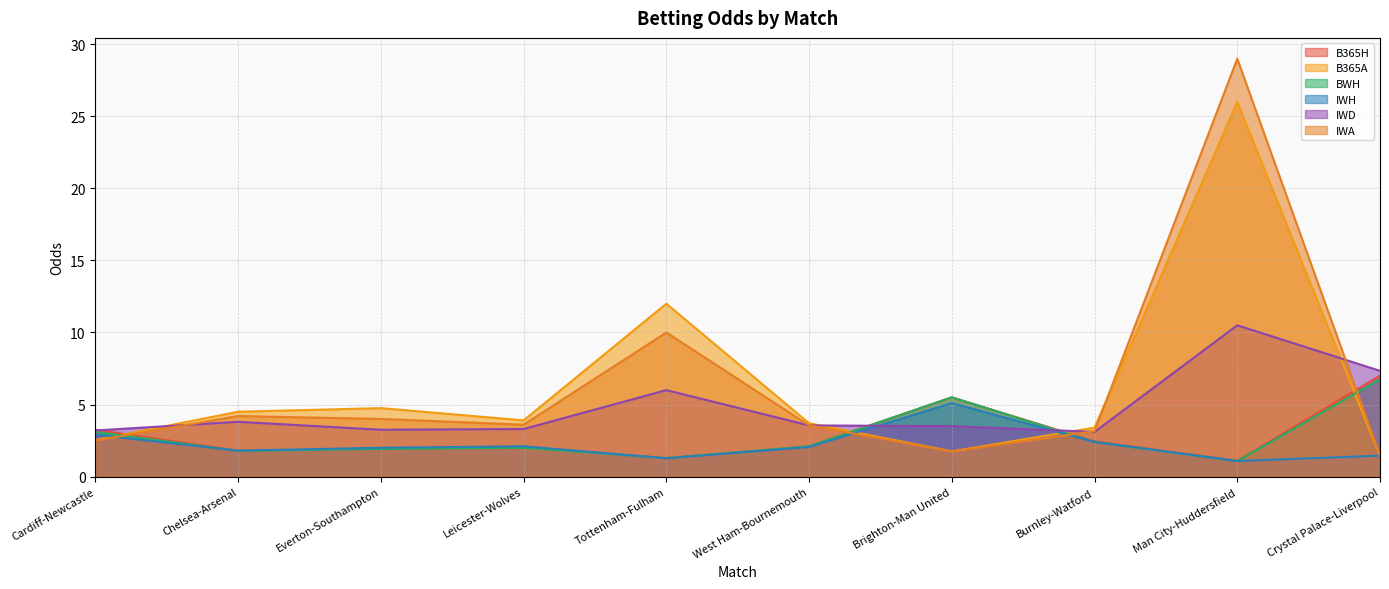

How many values in the B365H series exceed 2?

6